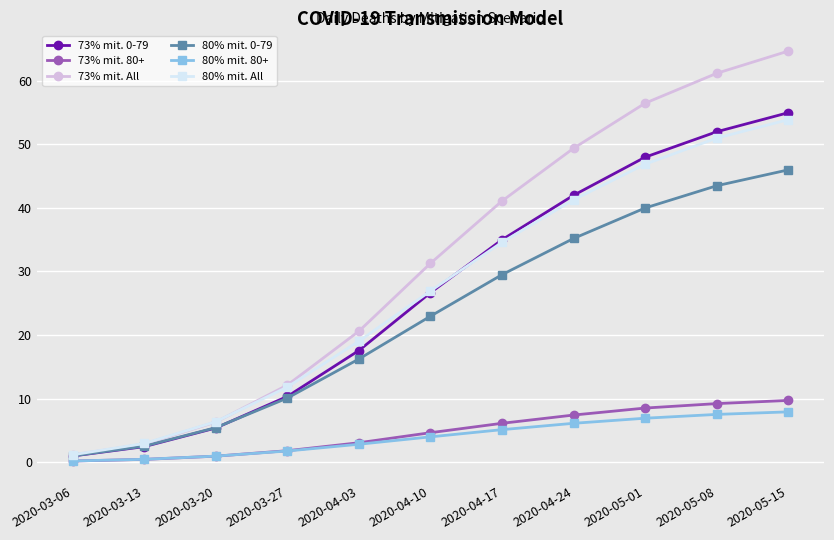

Which series has the largest range (max minus min)?

73% mit. All